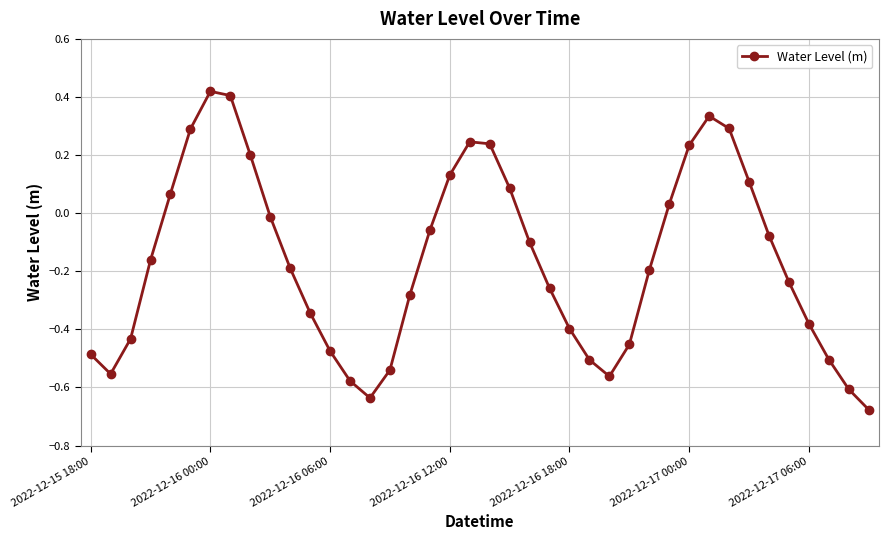

How many points are lower than both their immediate neighbors (excluding endpoints)?

3